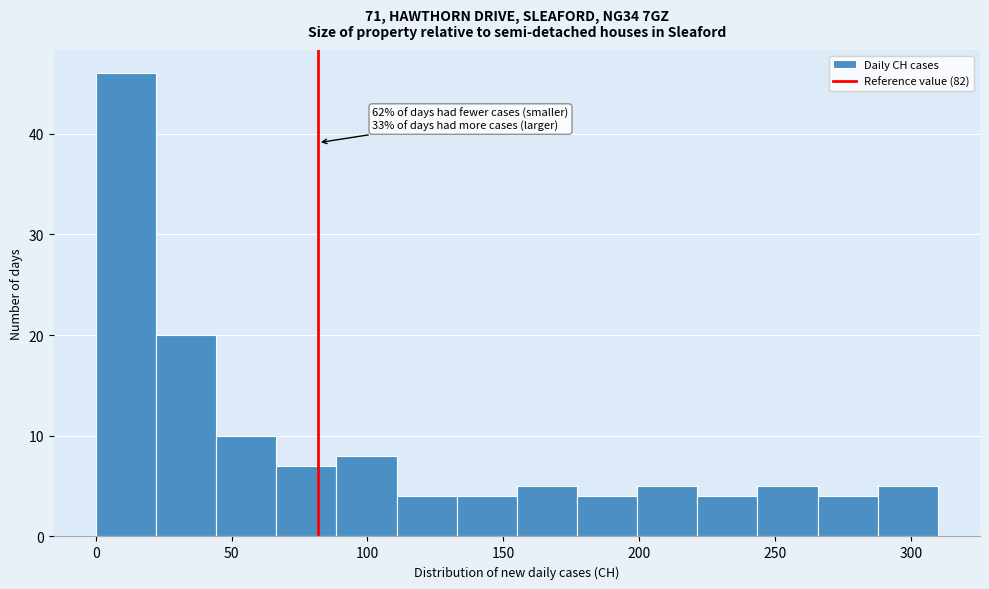

Which range on the x-axis has the tallest bar?

0 to 20